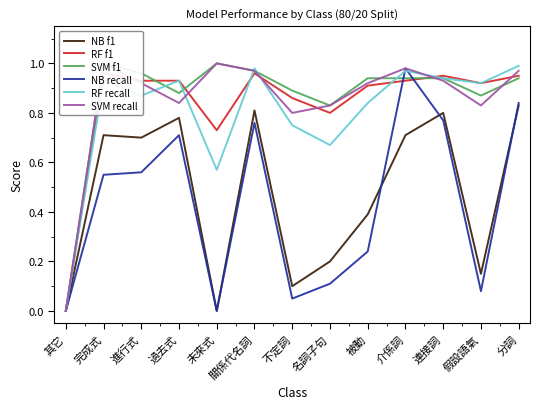

At 介係詞, list the series in order from smallest to largest.

NB f1, RF f1, SVM f1, RF recall, NB recall, SVM recall